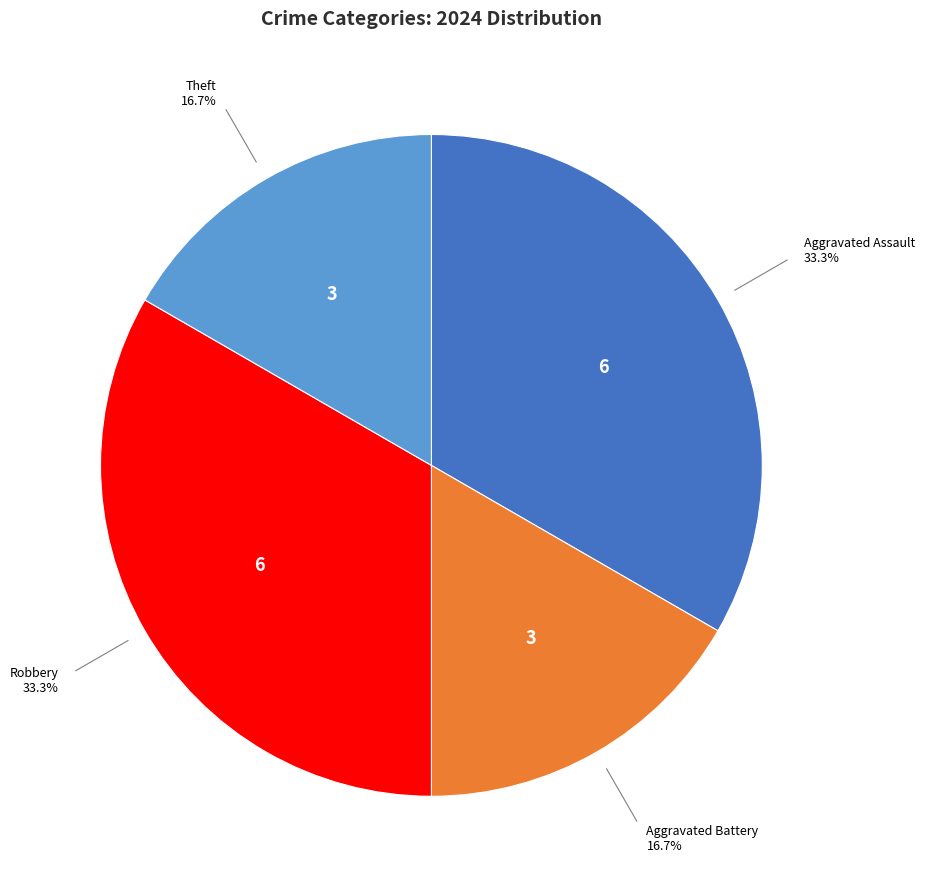

Is there a majority slice in this chart?

No